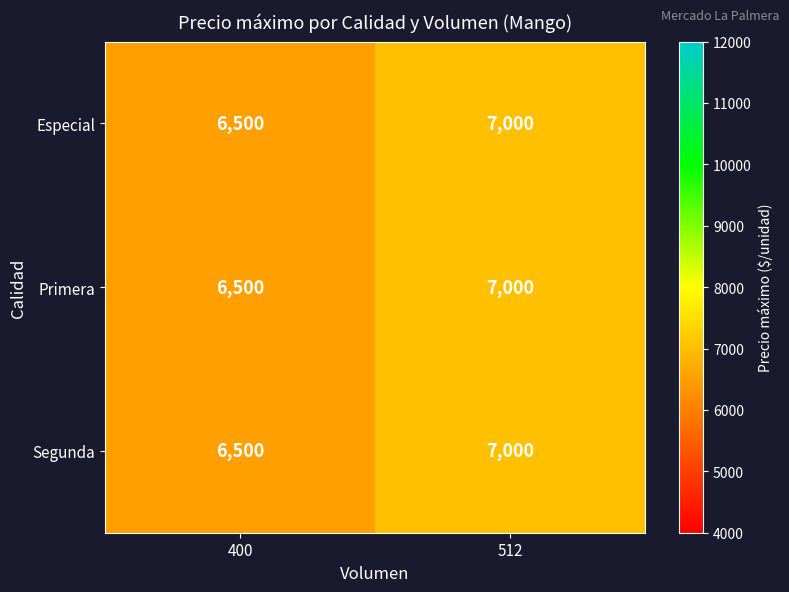

The Primera series shows 2309 at 512. True or false?

False